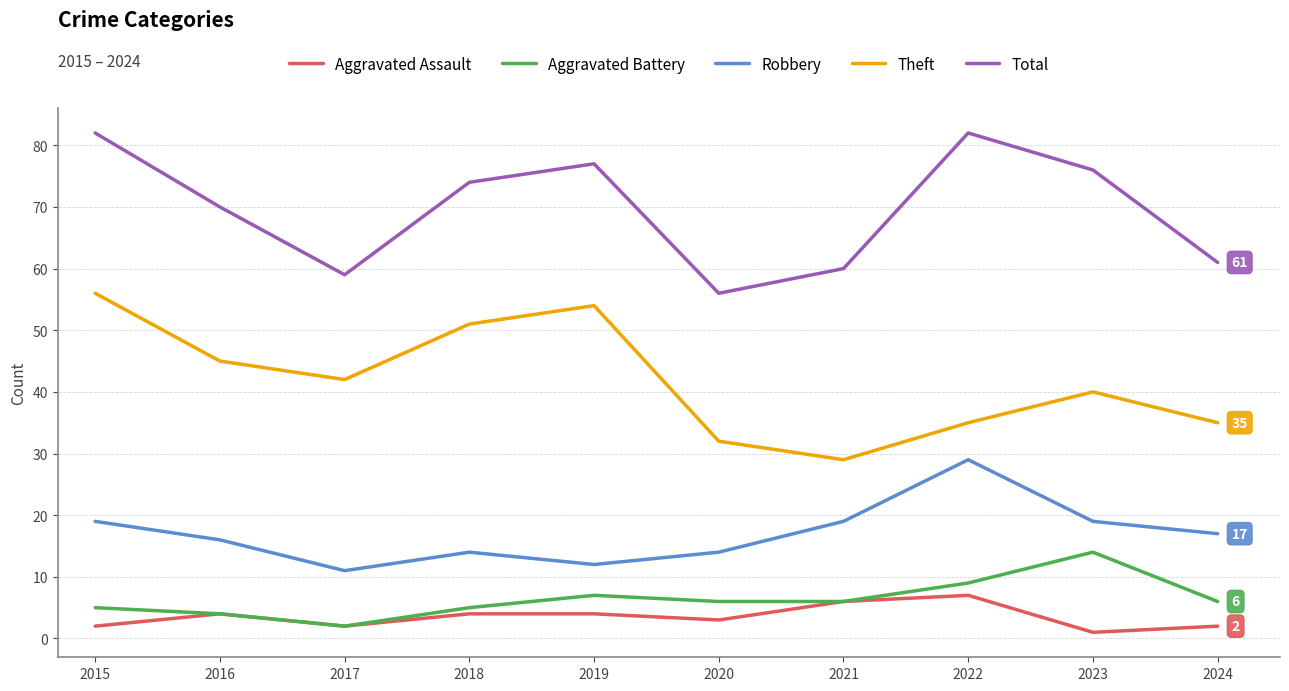

What is the sum of all Robbery values?

170